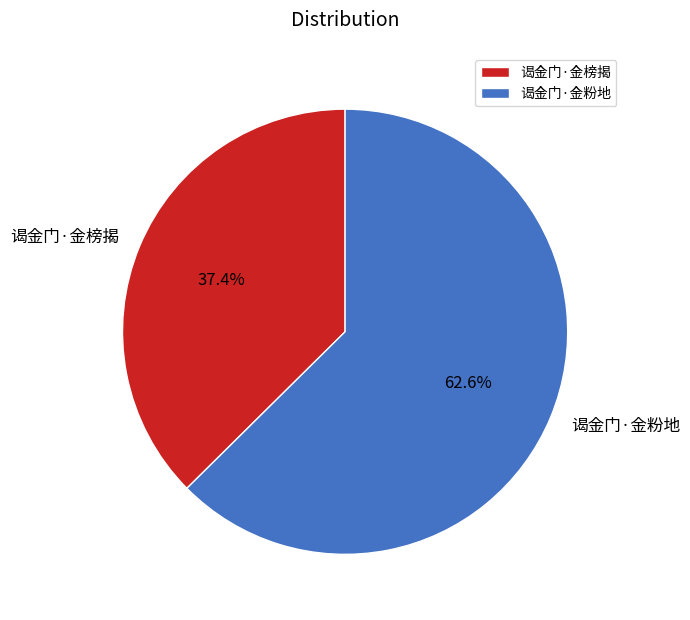

True or false: 谒金门·金榜揭 accounts for 37% of the total.

True